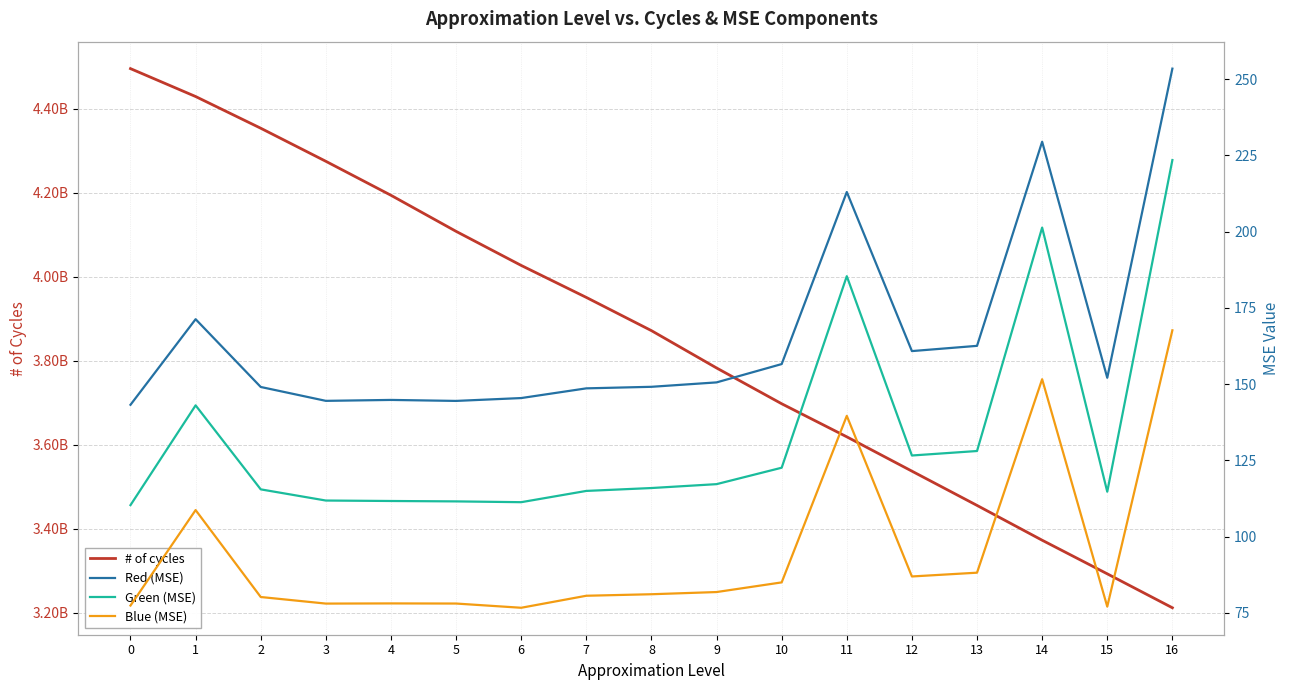

What is the spread (max minus min) of values at 5?

4108037171.0